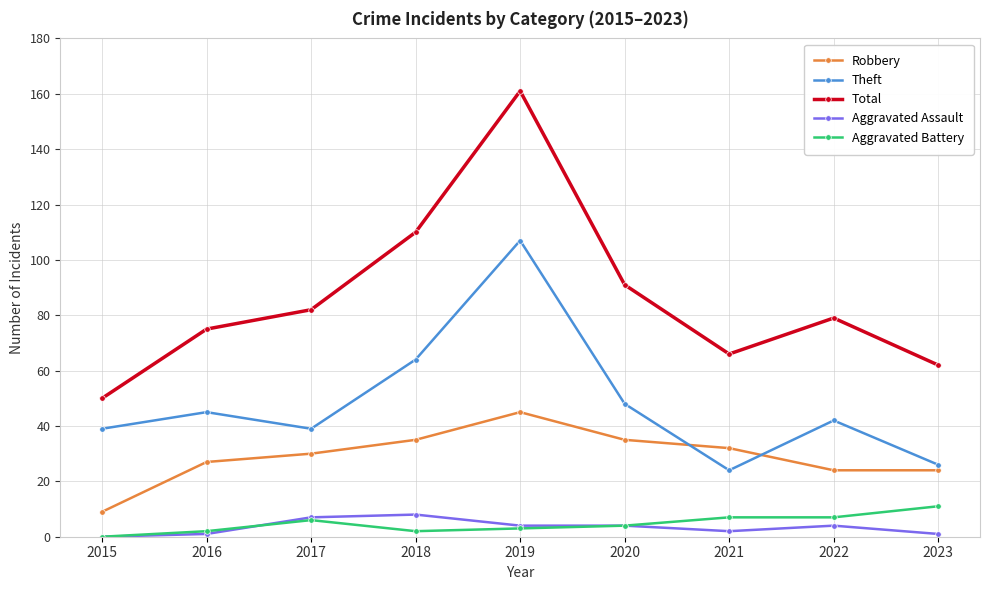

At how many categories does at least one series exceed 73?

6